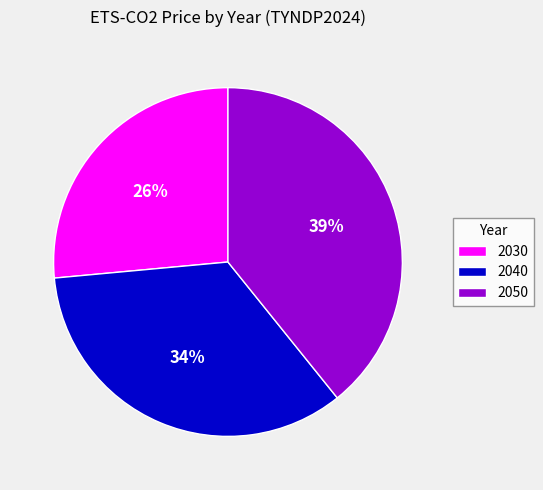

To the nearest percent, what portion does 2040 represent?

34%